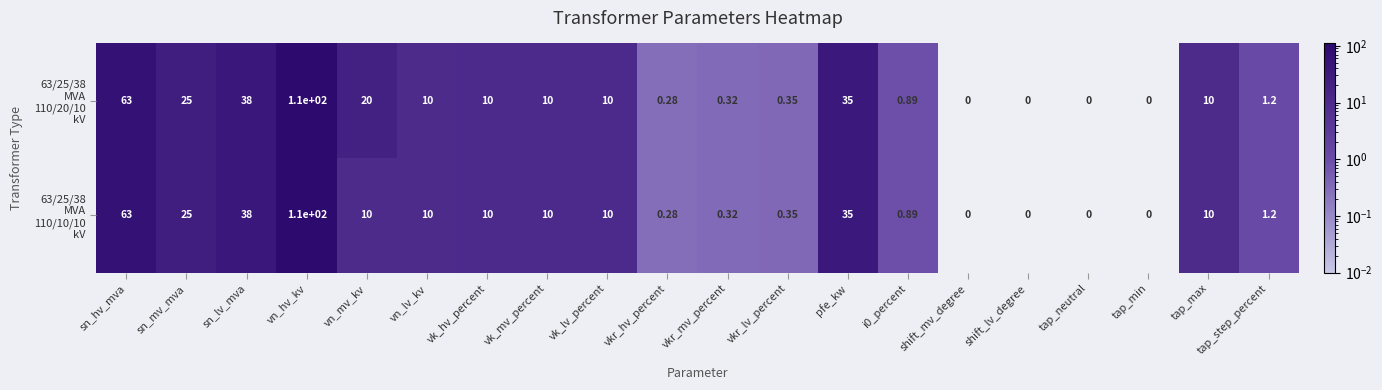

At which category is the sum across all series the highest?

vn_hv_kv